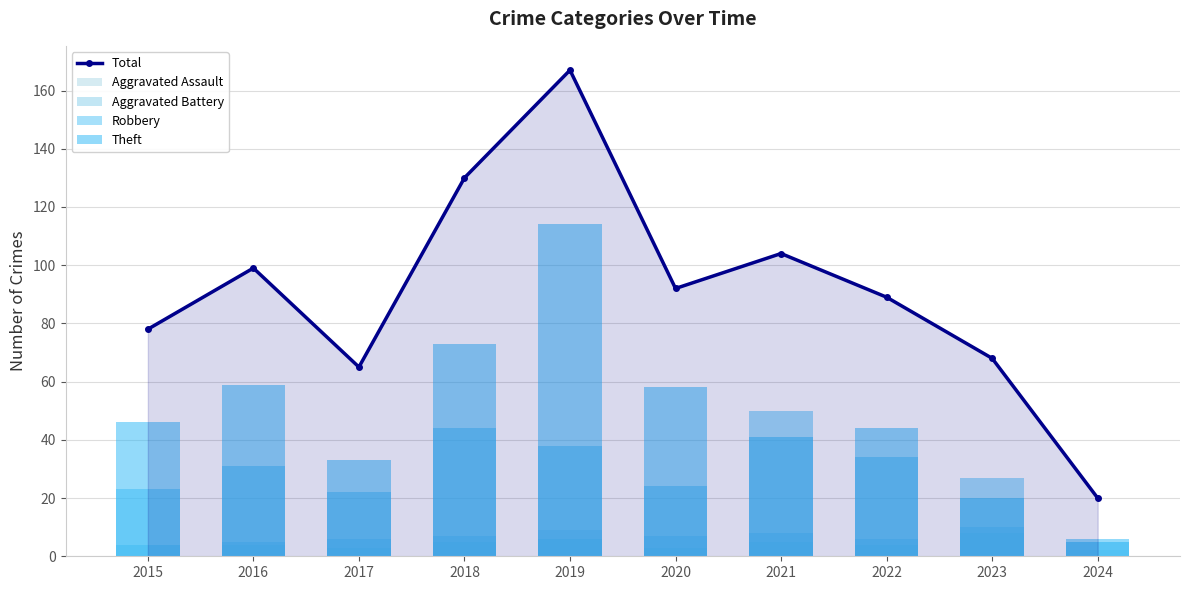

What is the greatest value displayed?

167